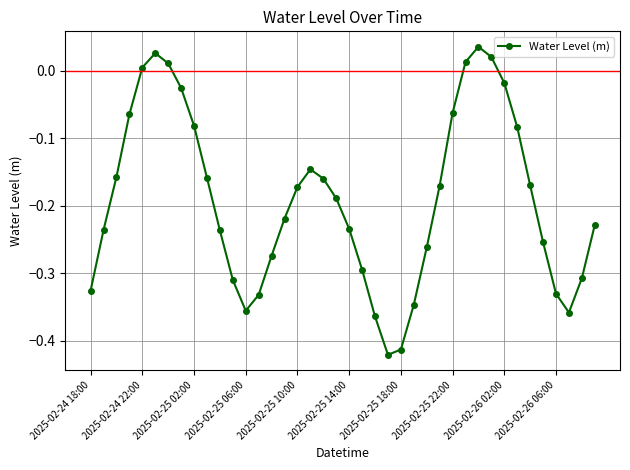

What is the difference between the maximum and second lowest values?

0.4